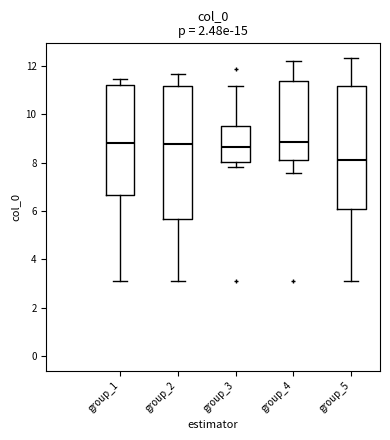

Where does the median line of the box for group_5 sit on the y-axis? The values are not printed on the chart, so give them approximately, as read against the axis.

8.0